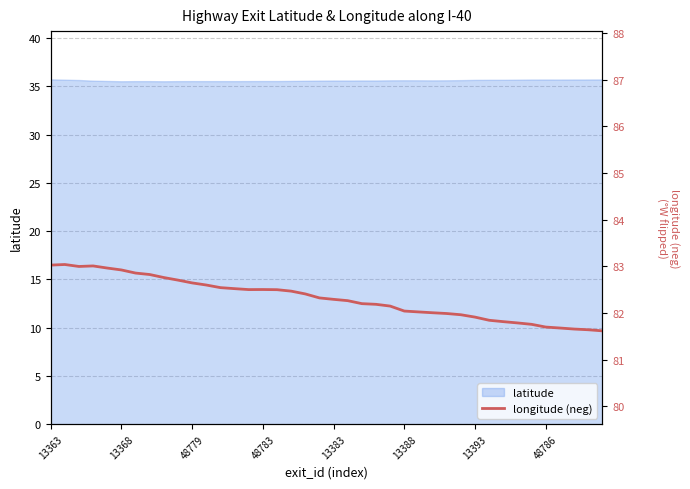

What position from the right is 12?

28